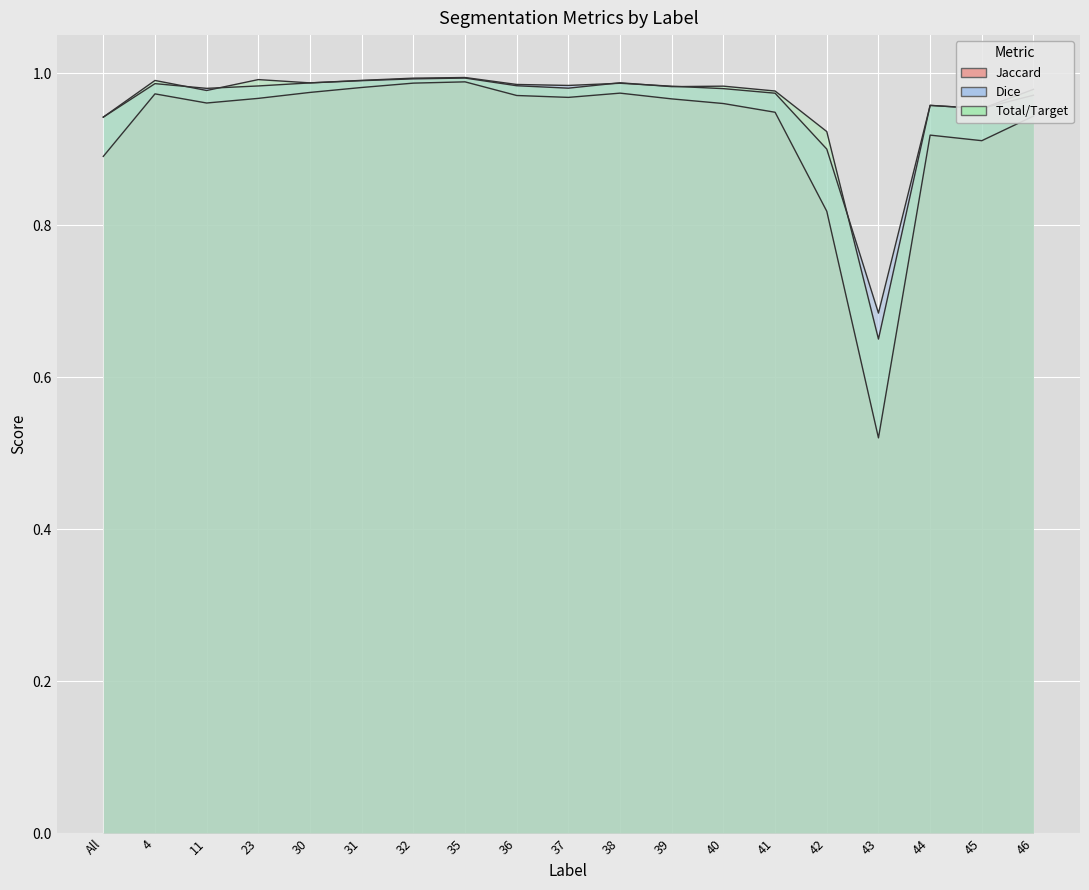

At which category is the sum across all series the highest?

35